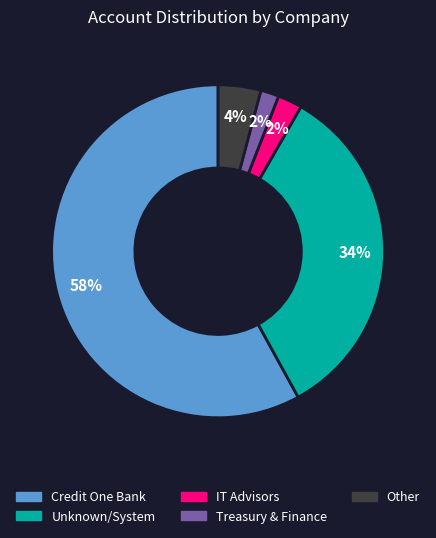

Is the sum of IT Advisors and Credit One Bank greater than half?

Yes